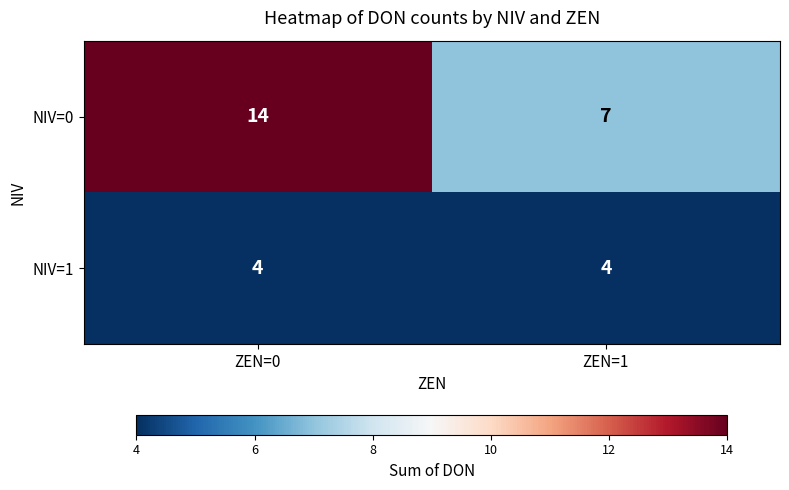

Reading right to left, what are all the values shown in this chart?

NIV=0: 7	14
NIV=1: 4	4